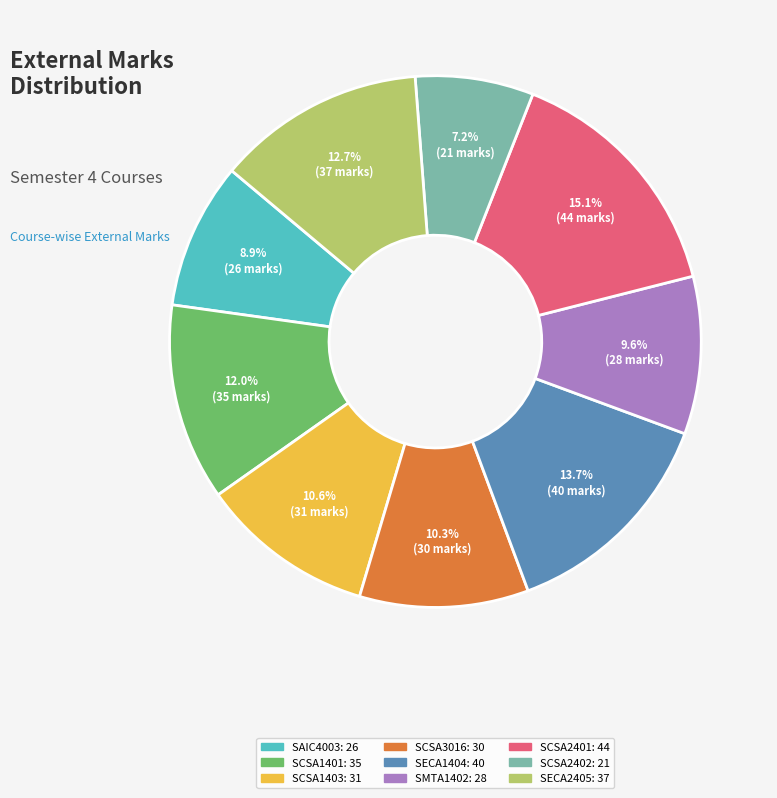

Count the number of slices in the pie.

9